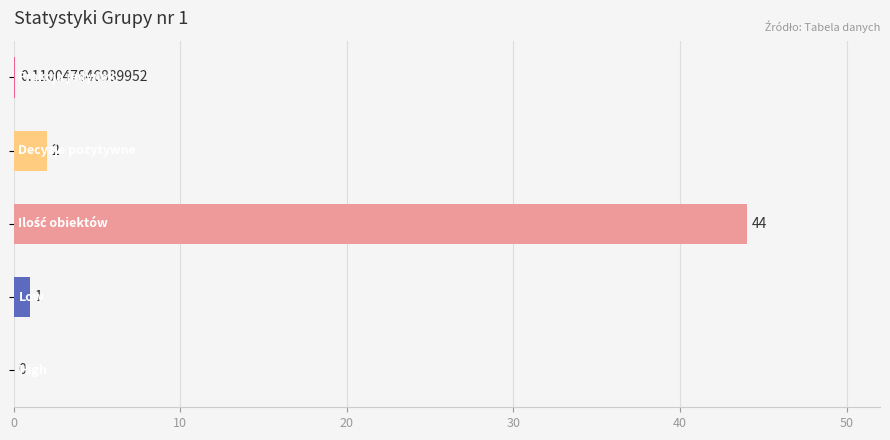

How many categories are shown in the chart?

5